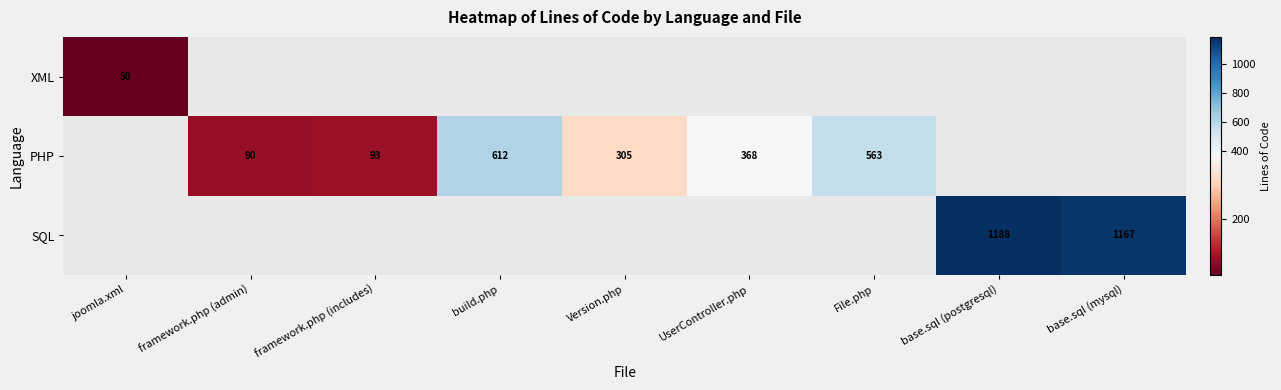

True or false: PHP has a value of 563 at File.php.

True